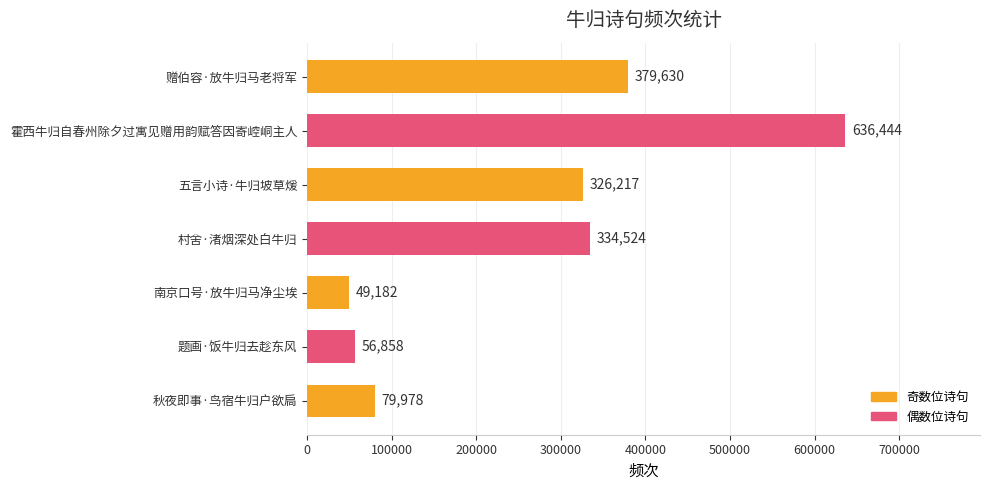

What is the difference between the maximum and second lowest values?

579586